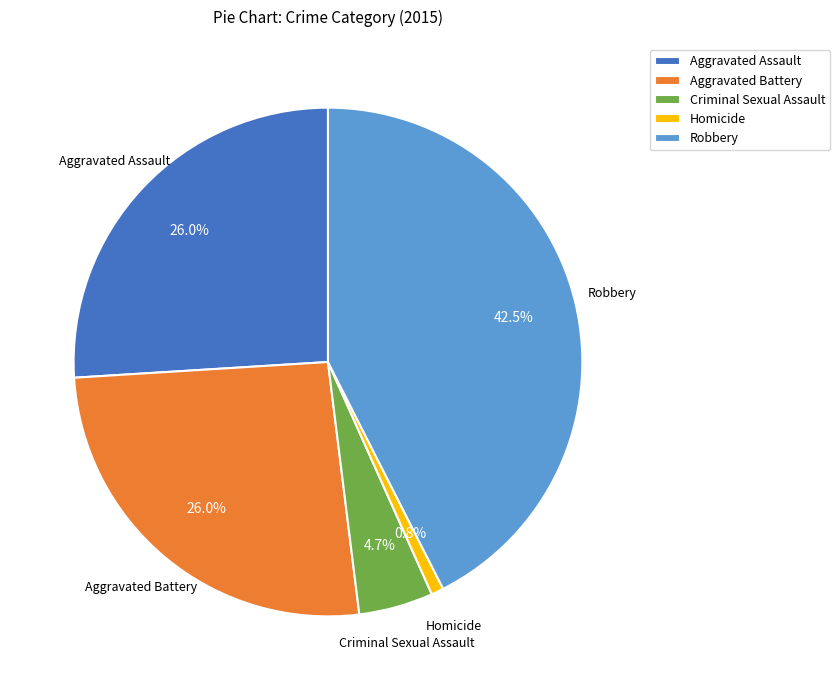

The Aggravated Assault slice represents 34% of the pie. True or false?

False